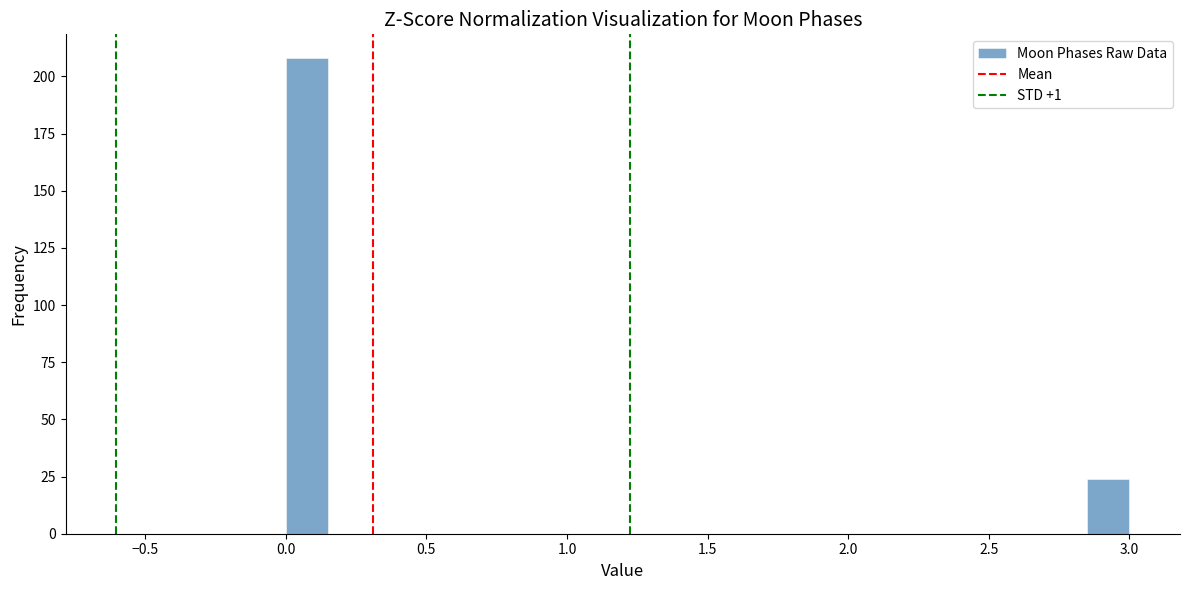

Around what value on the x-axis is the tallest bar? Give the approximate position of its centre, as read against the axis.

0.10